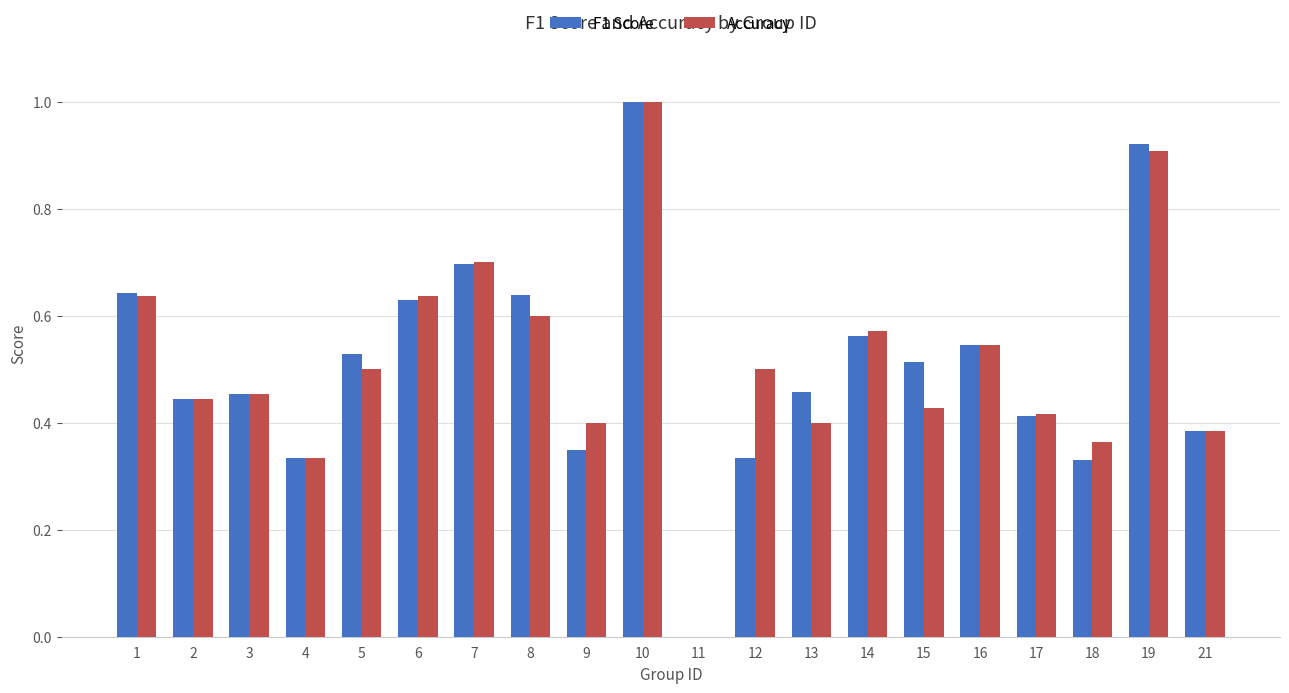

Between 8 and 18, which series saw the biggest shift?

F1 Score